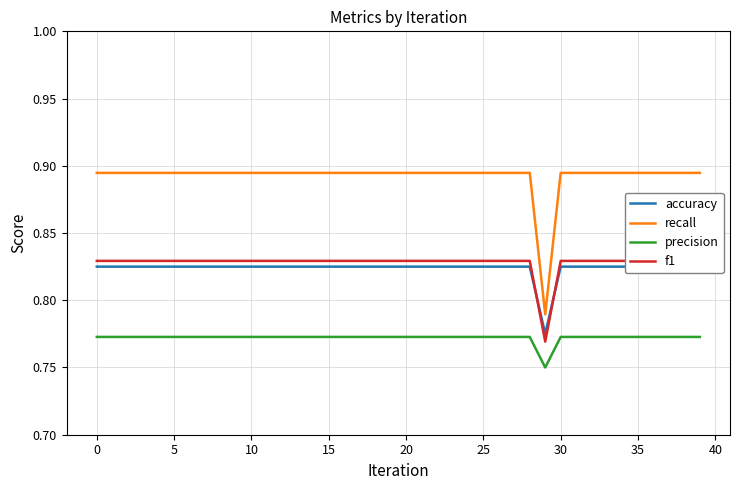

What is the value of the recall point at the 4th from the left?

0.9